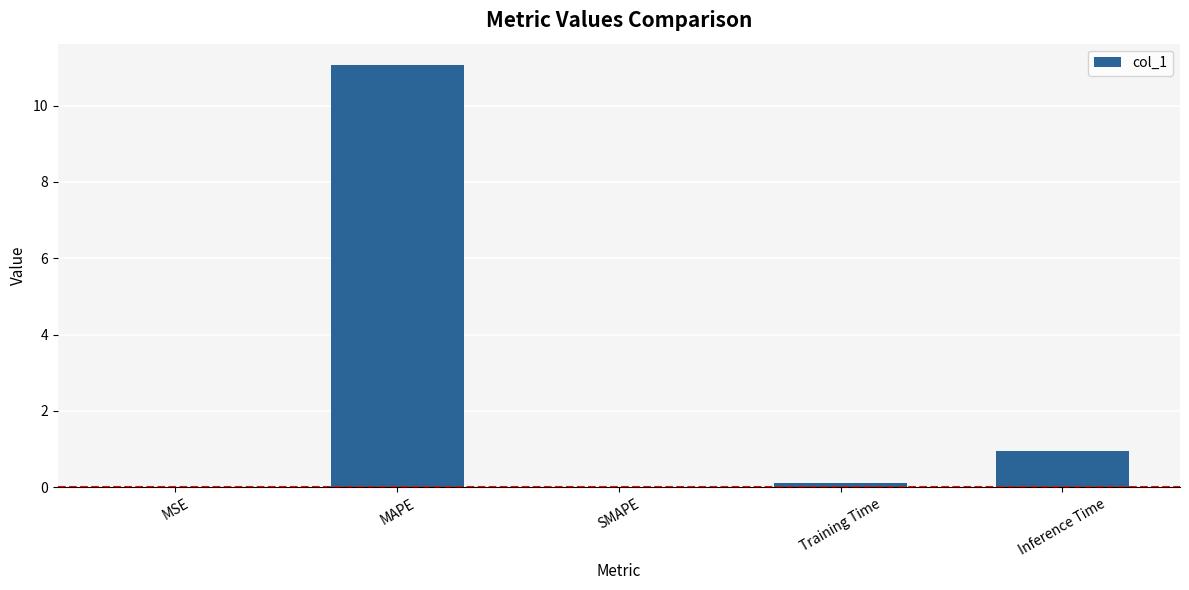

What is the average value?

2.4